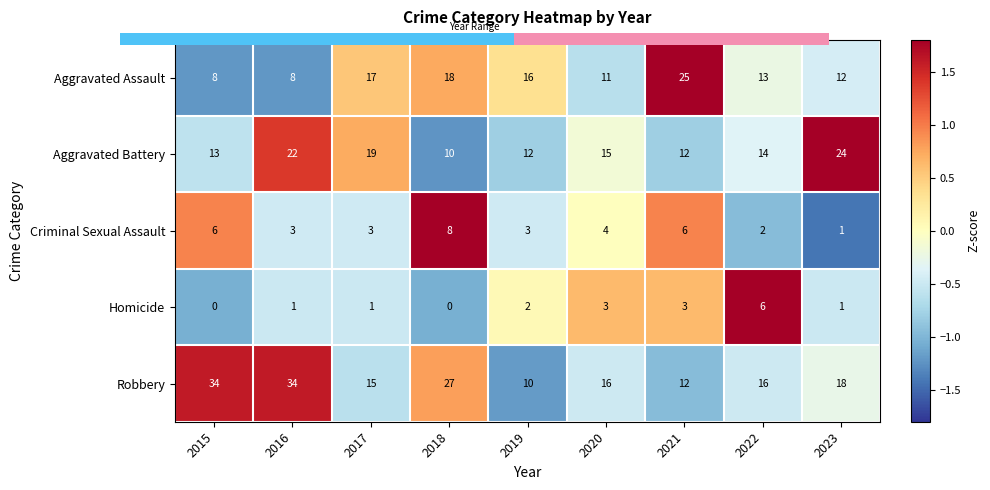

Count the number of categories in the chart.

9